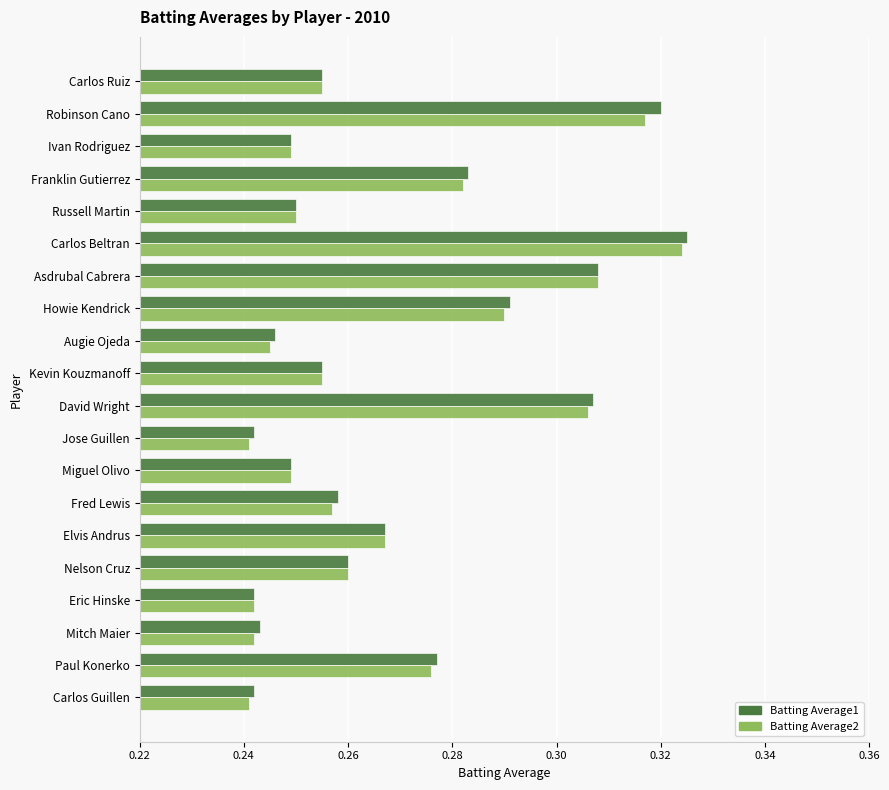

What is the sum of the Batting Average2 values at Russell Martin and Miguel Olivo?

0.5